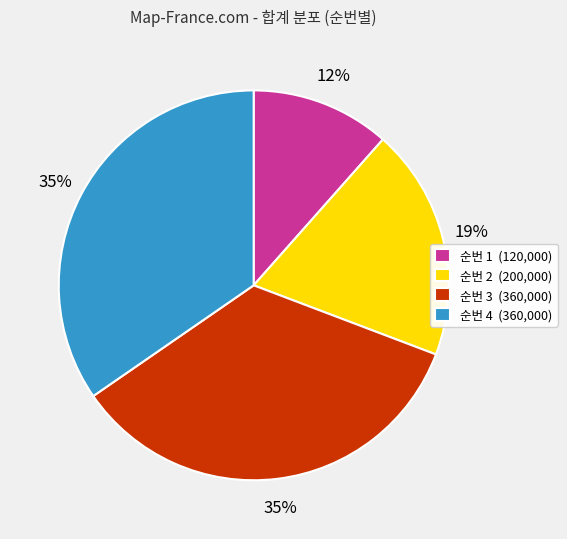

True or false: 순번 2 (200,000) accounts for 12% of the total.

False